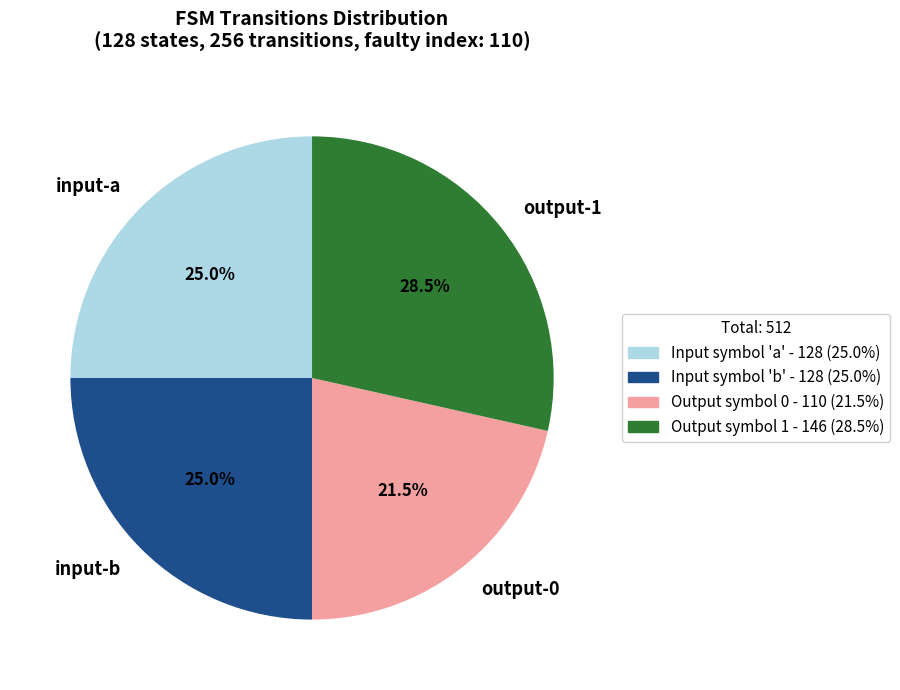

What is the smallest slice in the pie chart?

output-0